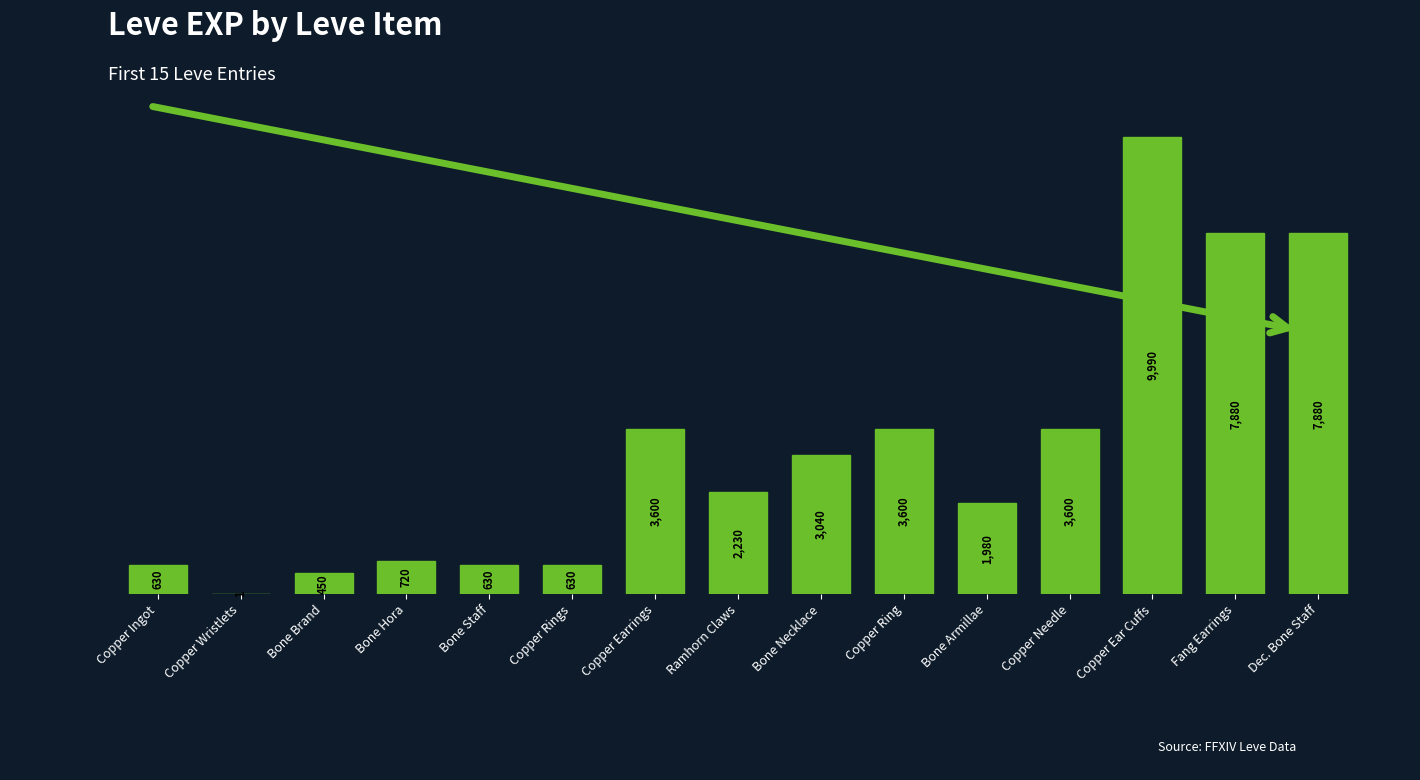

What is the change in value from Copper Wristlets to Bone Necklace?

+3039